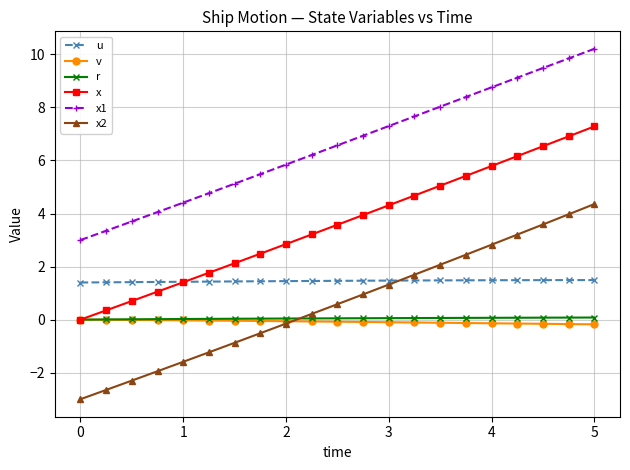

Which series has the largest range (max minus min)?

x2